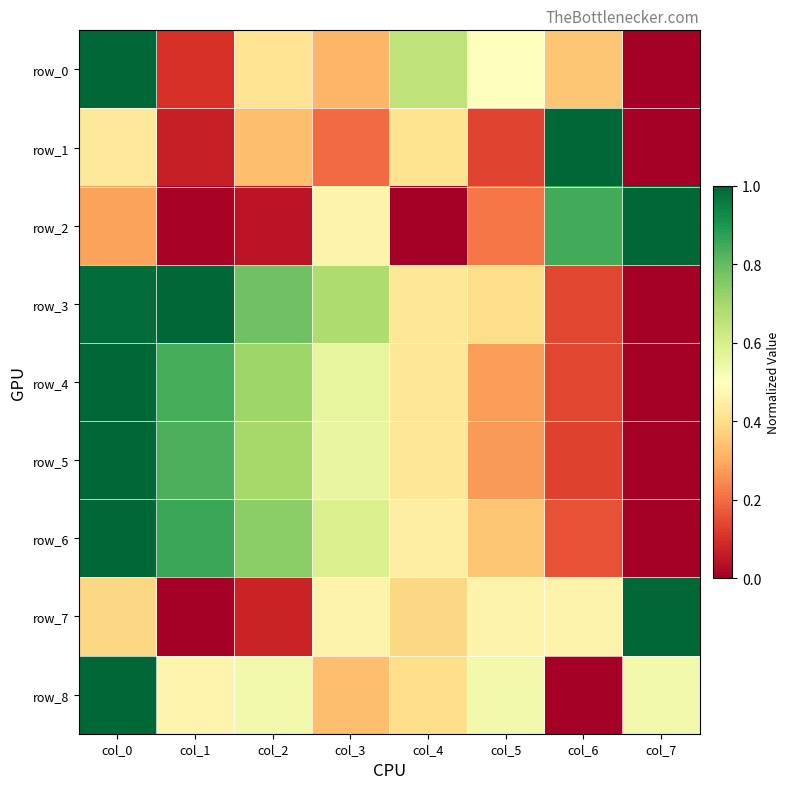

Is the value of row_3 at col_1 greater than the value of row_1 at col_3?

Yes